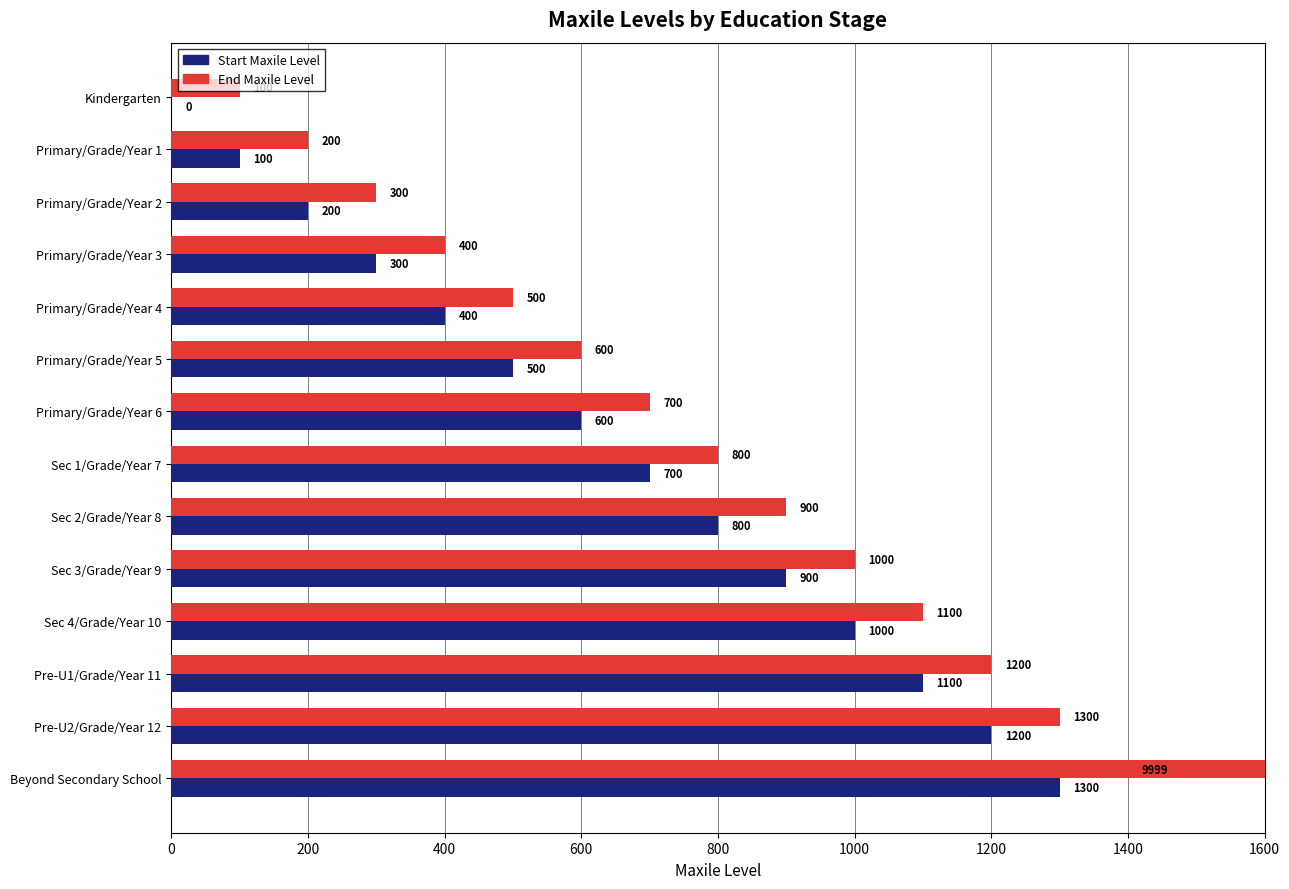

What is the average value of the End Maxile Level series?

1364